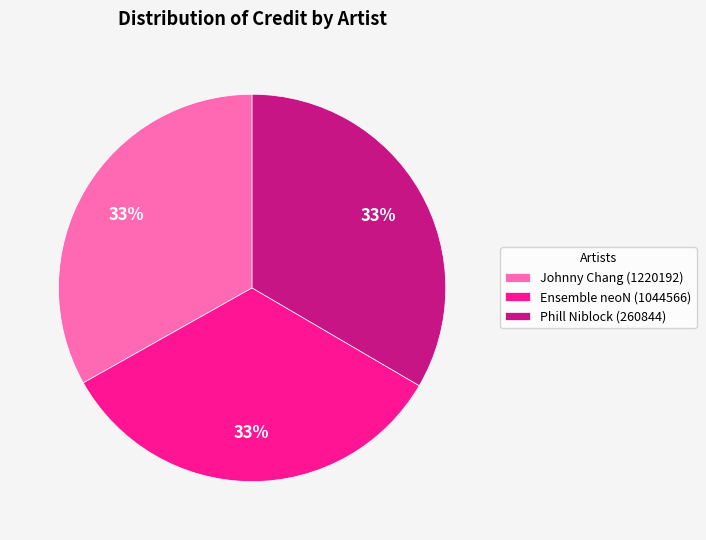

Does Johnny Chang (1220192) account for over 50% of the chart?

No